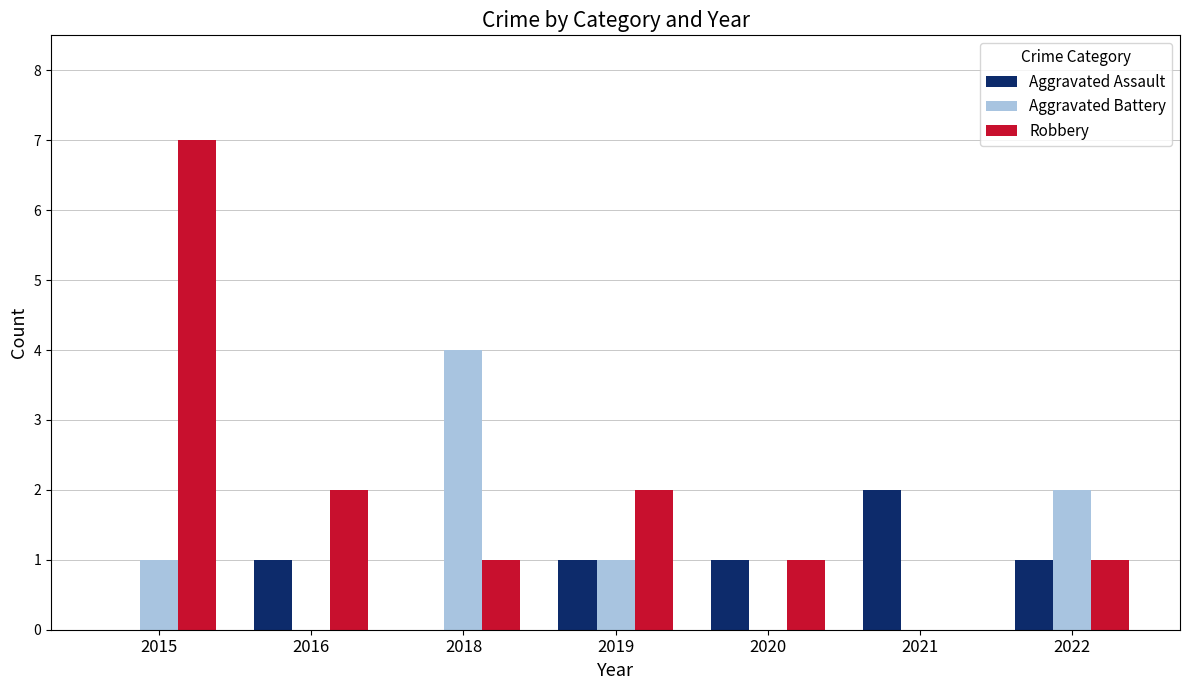

Which series changed the most between 2019 and 2021?

Robbery